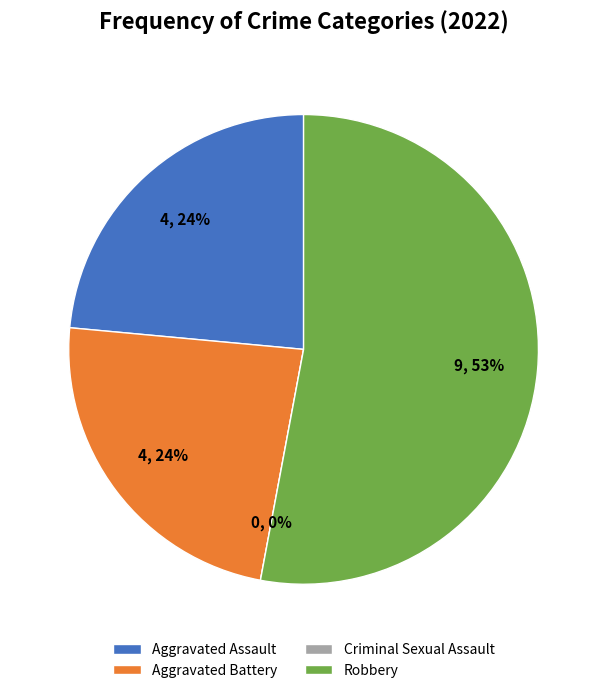

The Criminal Sexual Assault slice represents 15% of the pie. True or false?

False